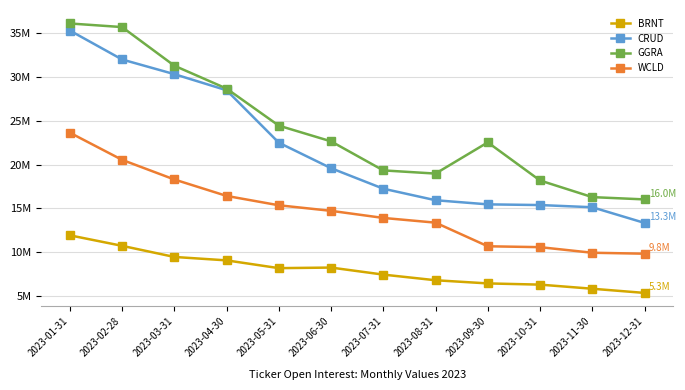

What is the total value across all series at 2023-04-30?

82630692.2